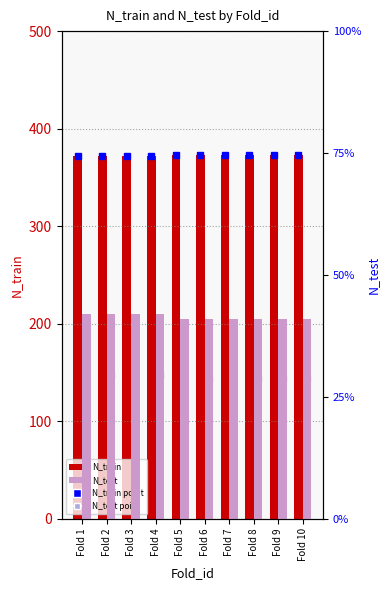

What is the value of the N_train bar at the 3rd from the left?

372